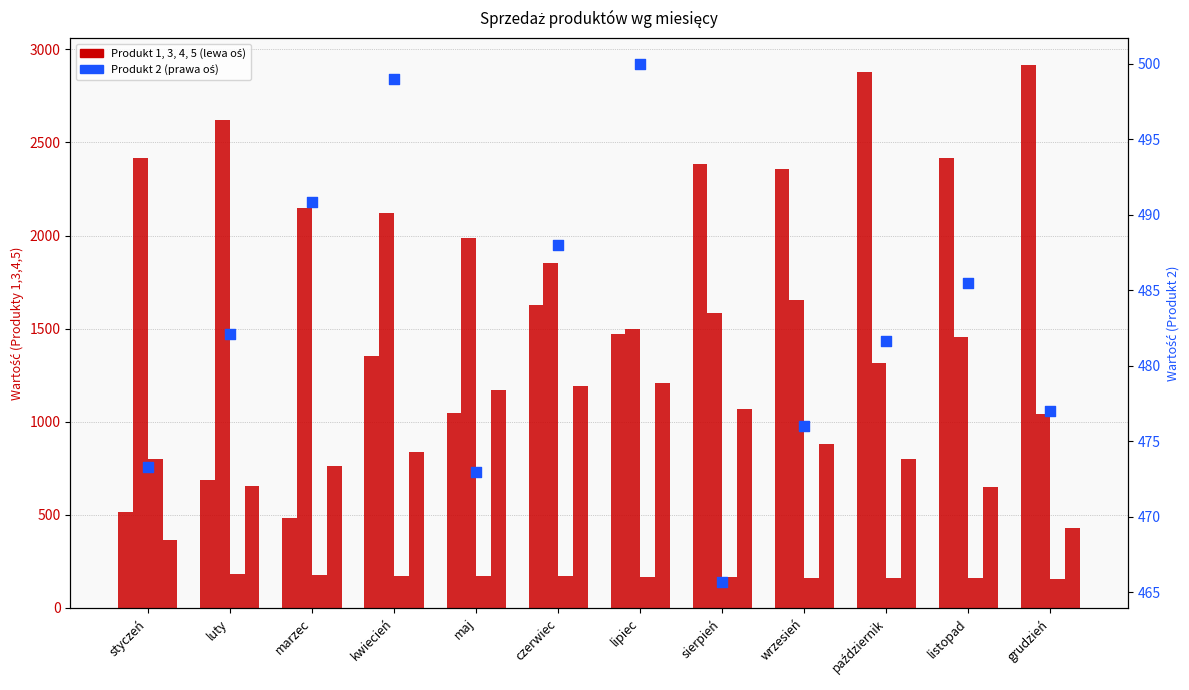

Which series has the largest Y range (max minus min)?

Produkt 1